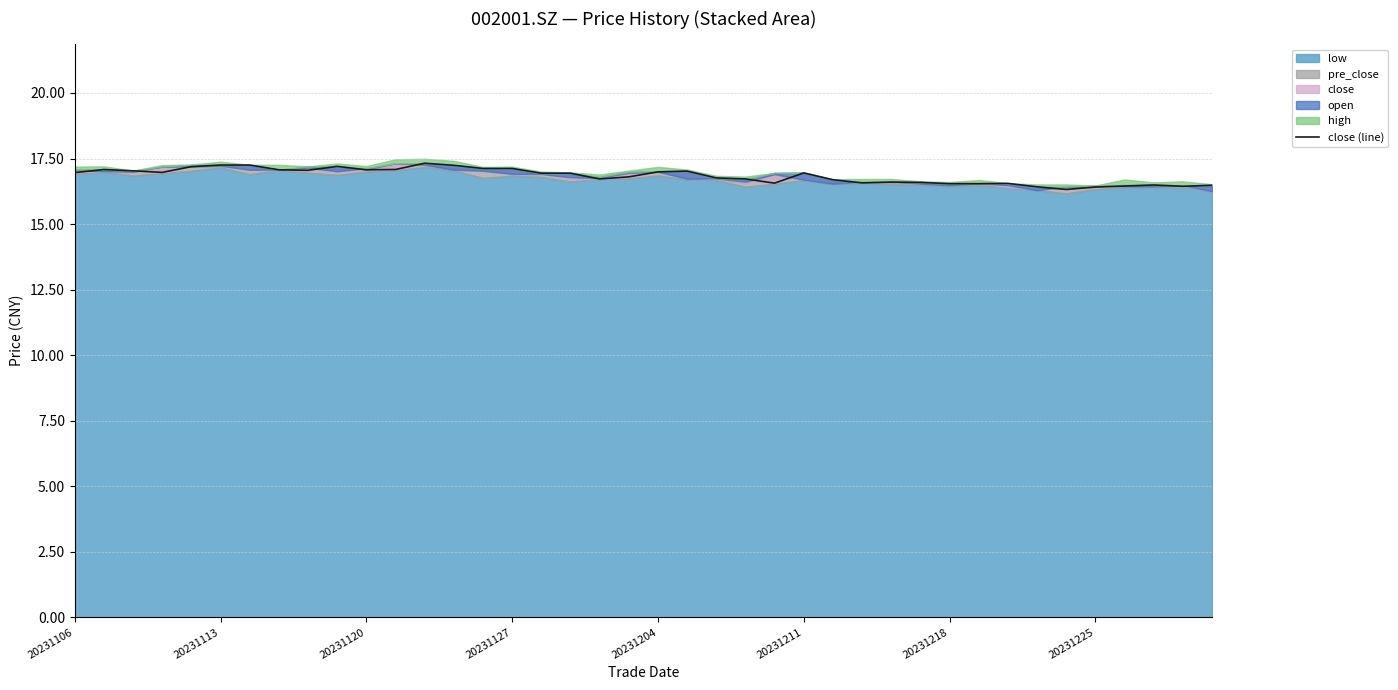

What is the sum of the values at 34 and 22?

33.1